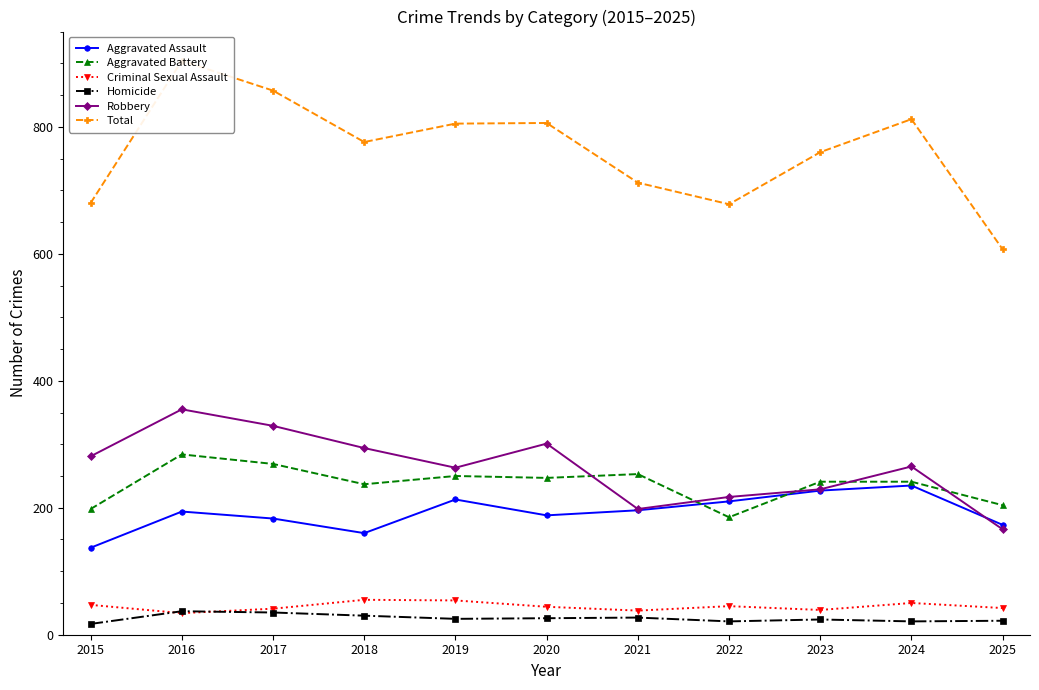

The value of Aggravated Battery at 2015 is 198. True or false?

True